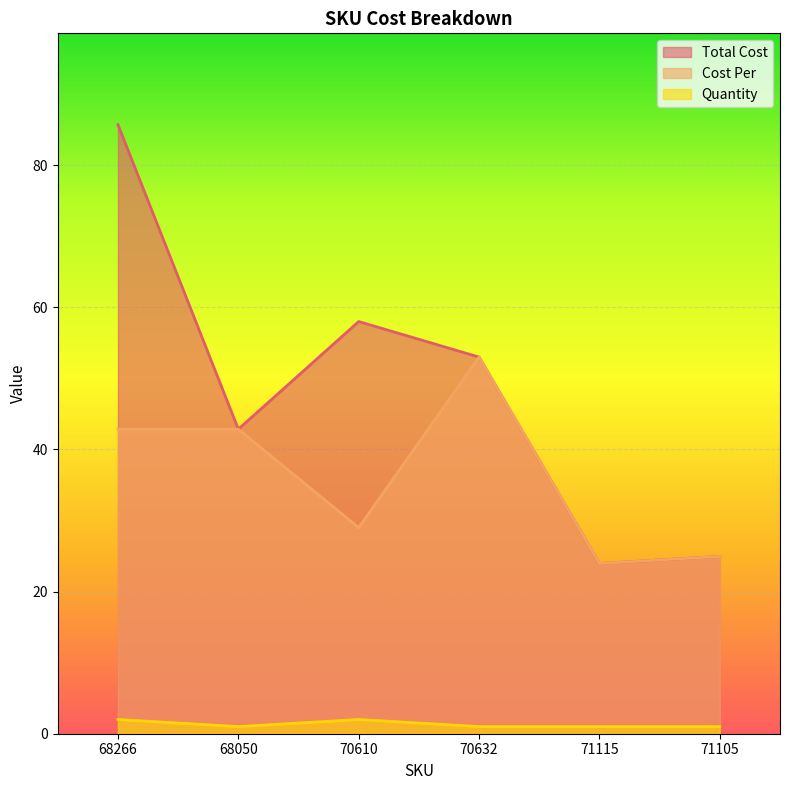

What is the difference between the Quantity values at 71115 and 68266?

1.0